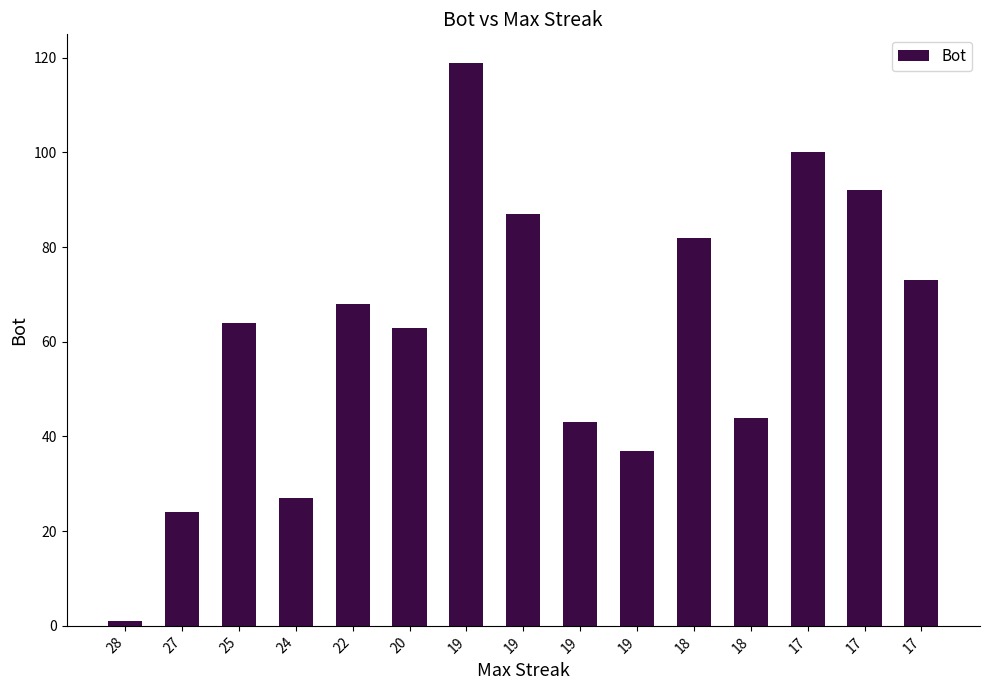

Does the chart contain any negative values?

No